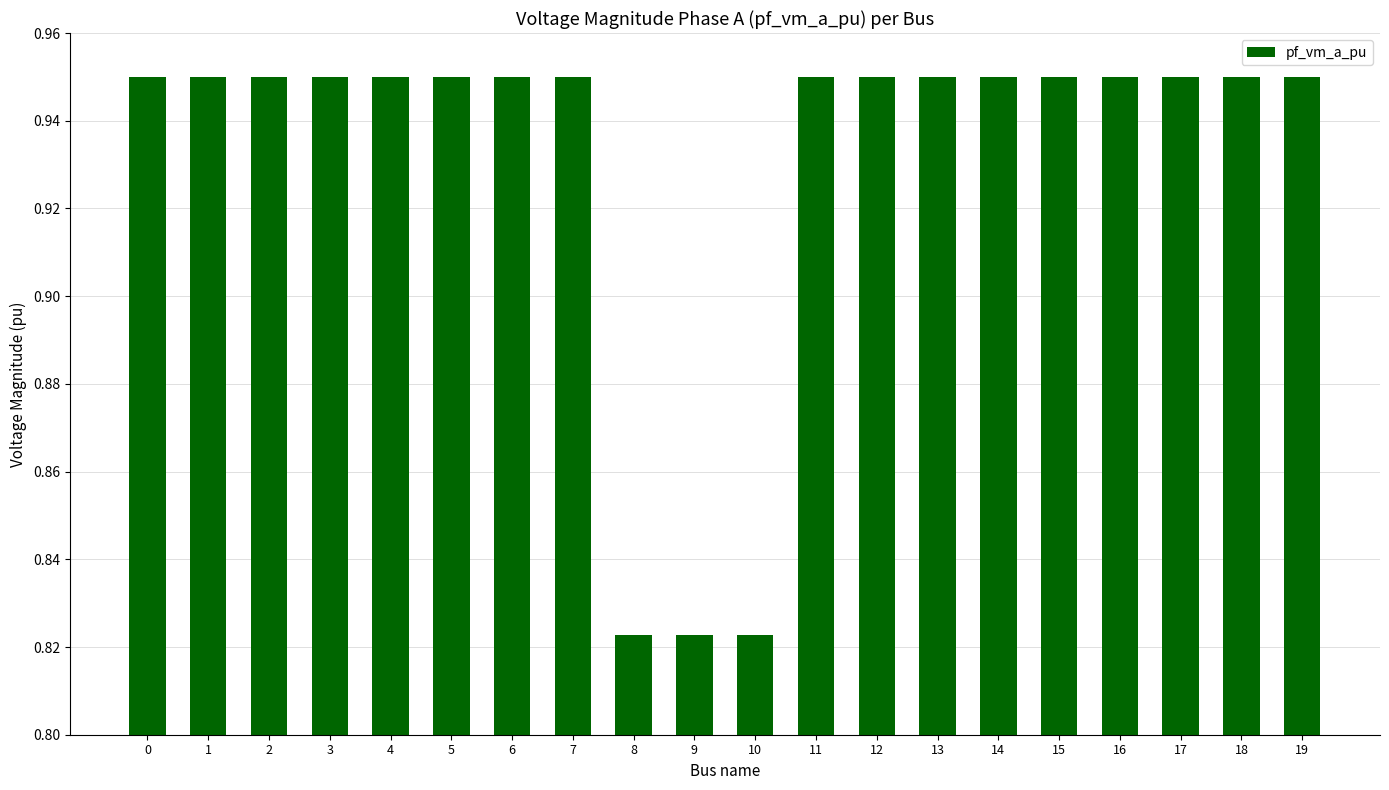

What is the sum of all values?

18.6